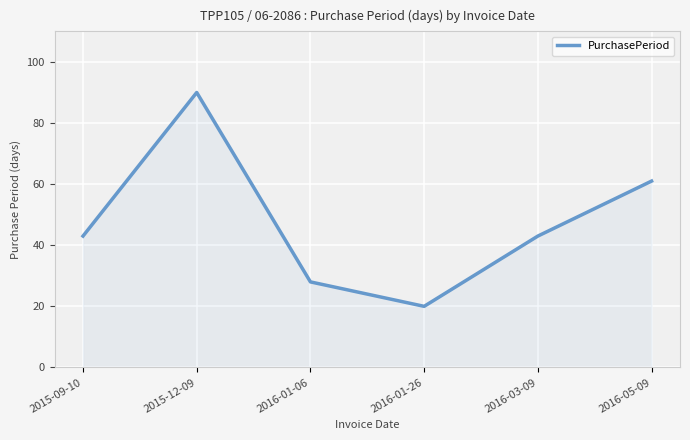

Where is the first local minimum?

2016-01-26